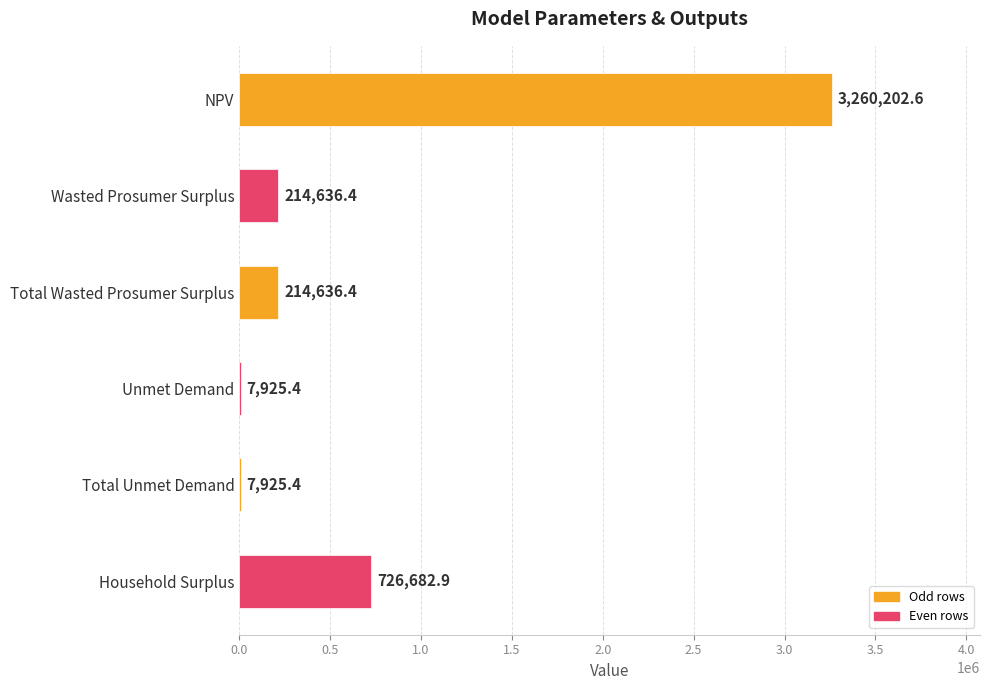

Where is the data nearest to the value 1634063?

Household Surplus